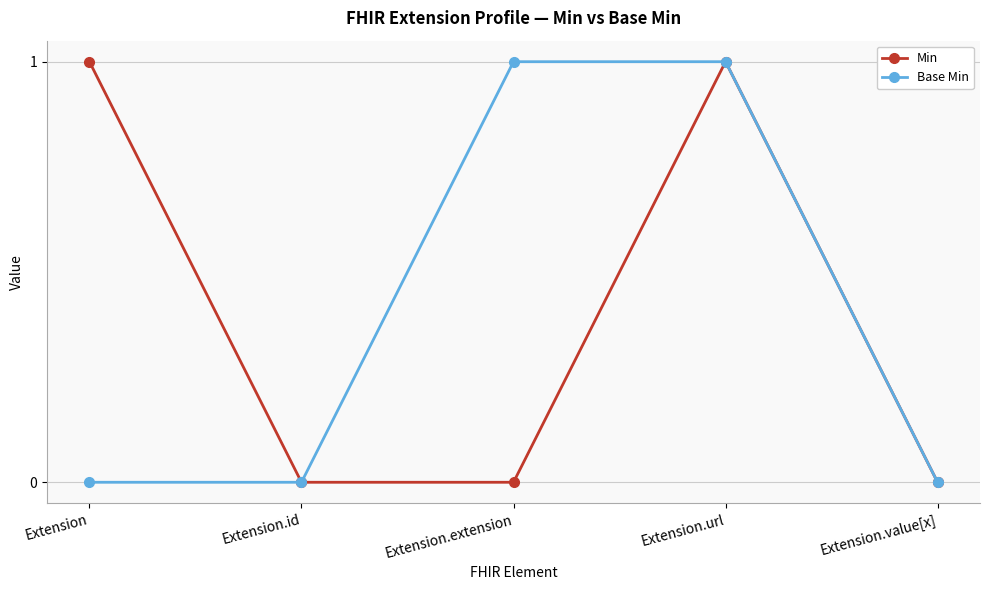

What are all the series names shown in the legend?

Min, Base Min